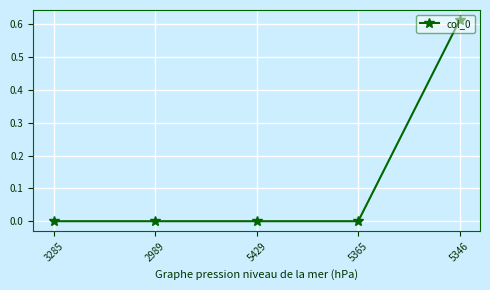

True or false: the data has more than 1 interior local peaks.

False